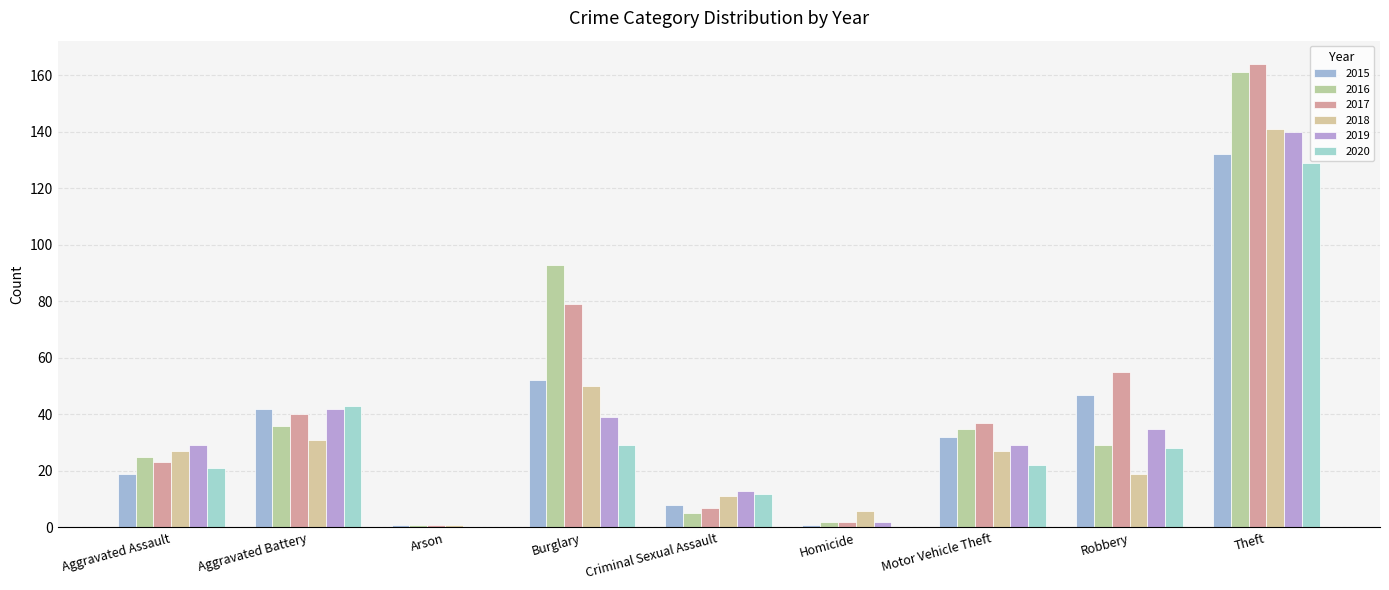

How many data points does each series have?

9